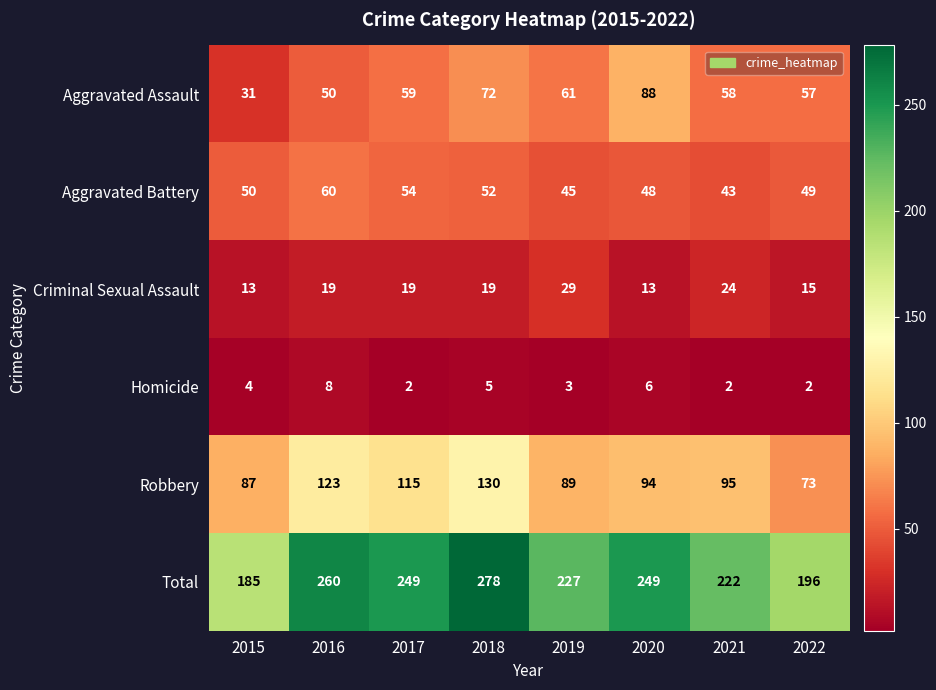

At 2021, list the series in order from smallest to largest.

Homicide, Criminal Sexual Assault, Aggravated Battery, Aggravated Assault, Robbery, Total